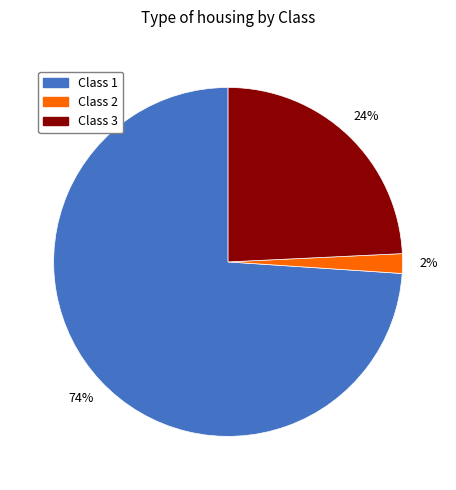

To the nearest percent, what is the difference between the largest and smallest slice percentages?

72%